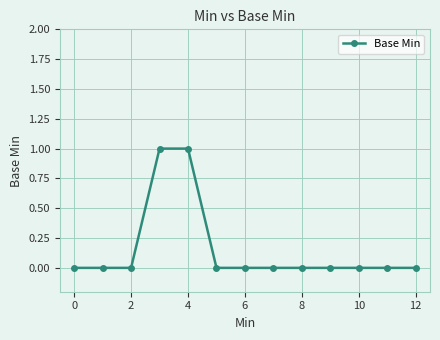

What is the sum of all values?

2